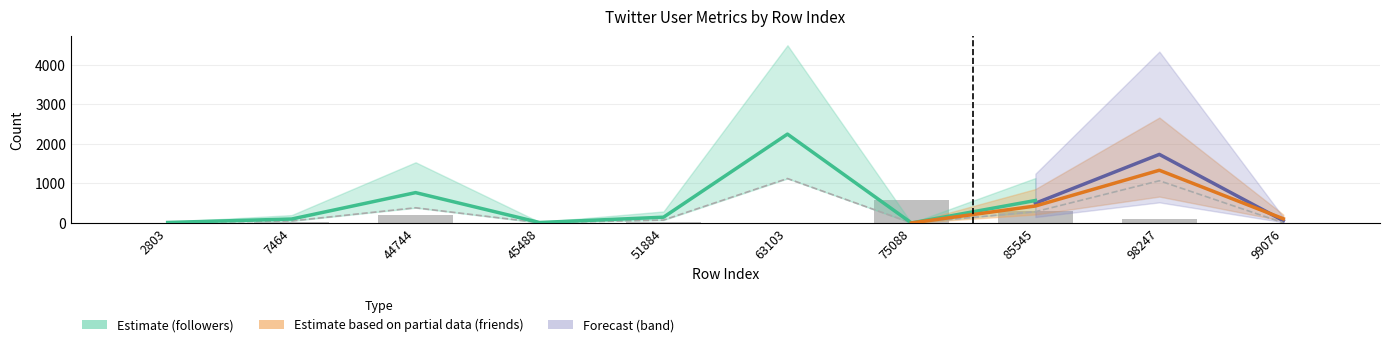

Is the value of statuses_count at 45488 greater than the value of followers_count at 99076?

No